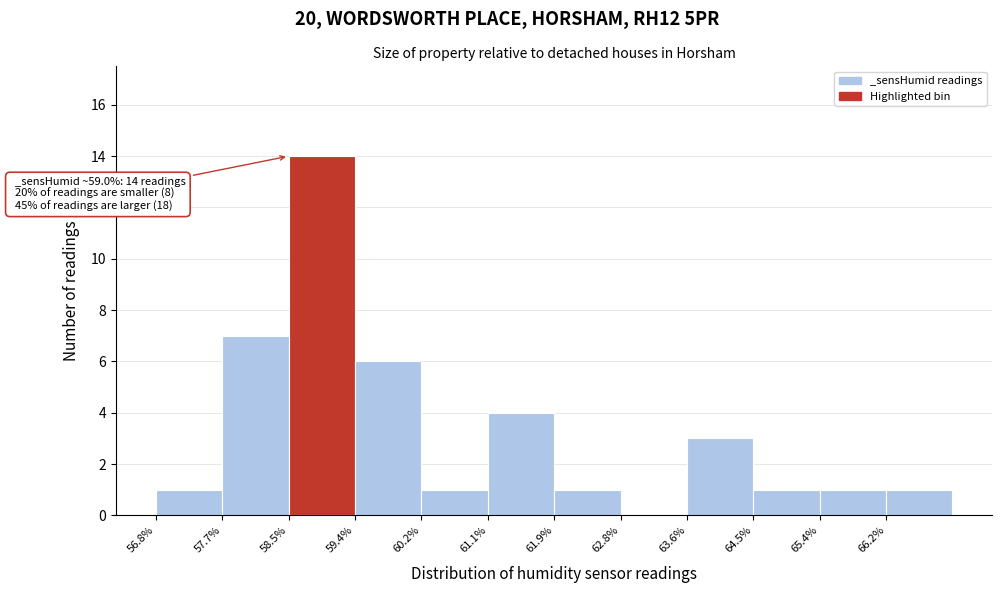

Over which range of the x-axis is the bar tallest?

58.5 to 59.4